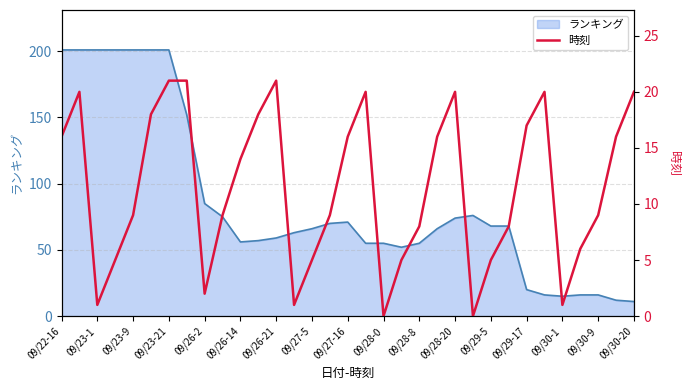

Does the chart have visible grid lines?

Yes